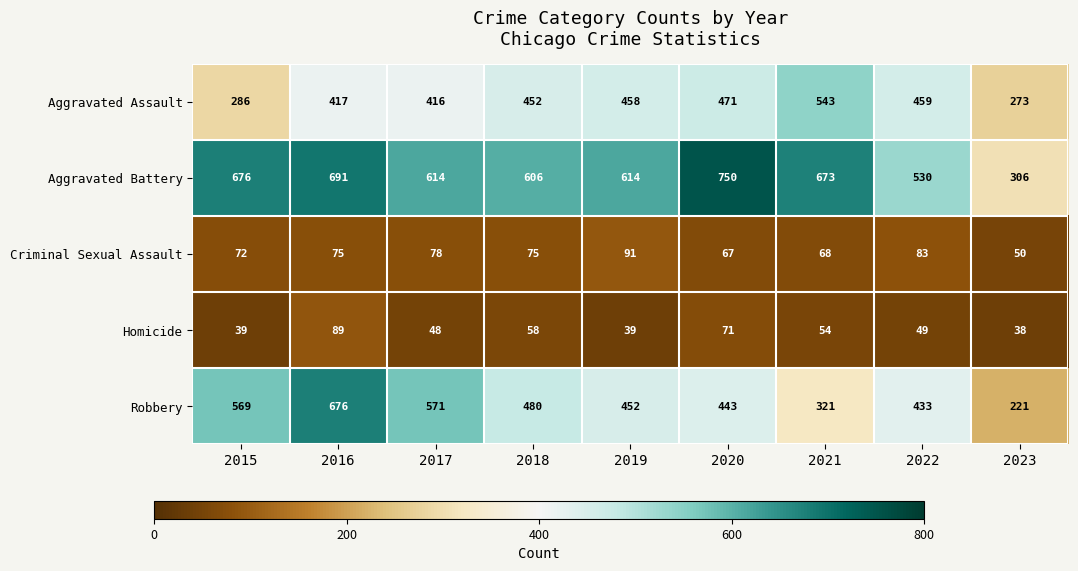

The Homicide series shows 86 at 2017. True or false?

False